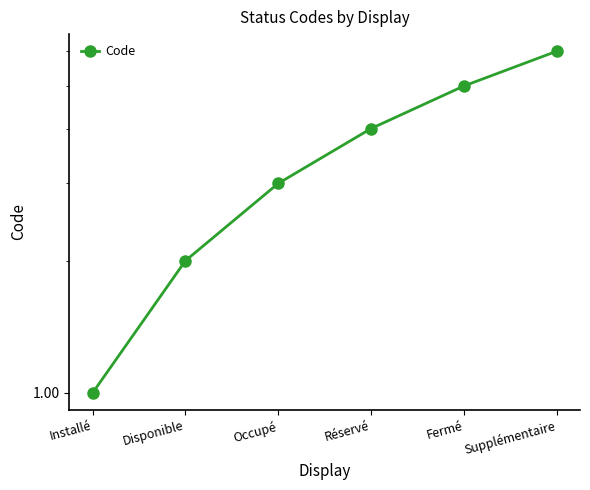

What value does the data have at Installé?

1